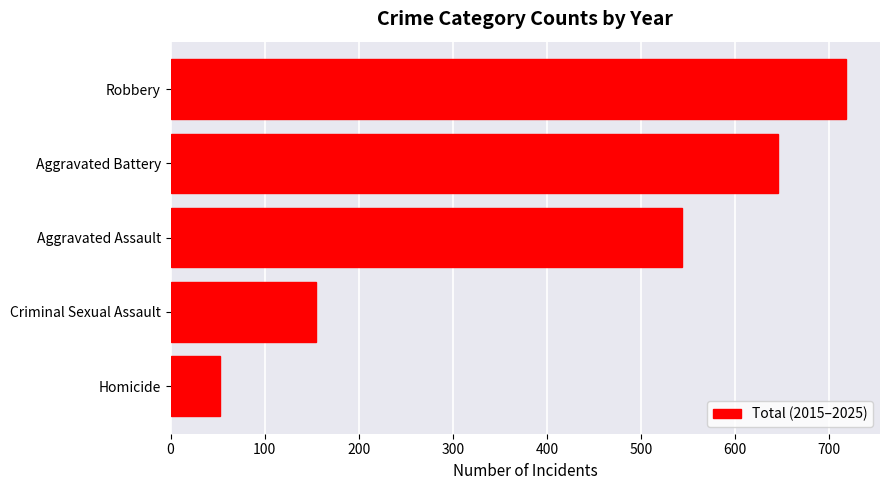

What is the greatest value displayed?

718